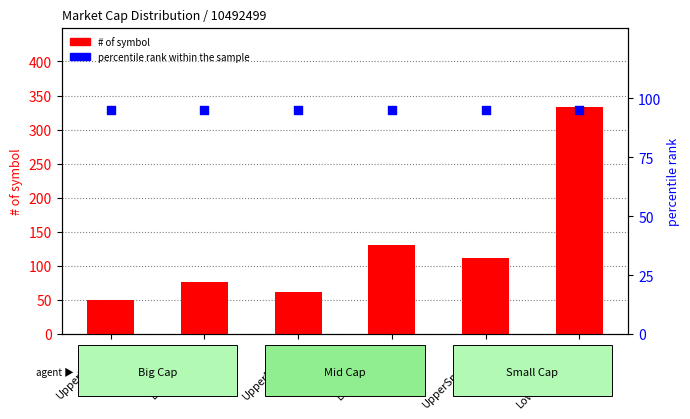

Is the value of percentile rank within the sample at UpperMidCap greater than the value of # of symbol at UpperBigCap?

Yes